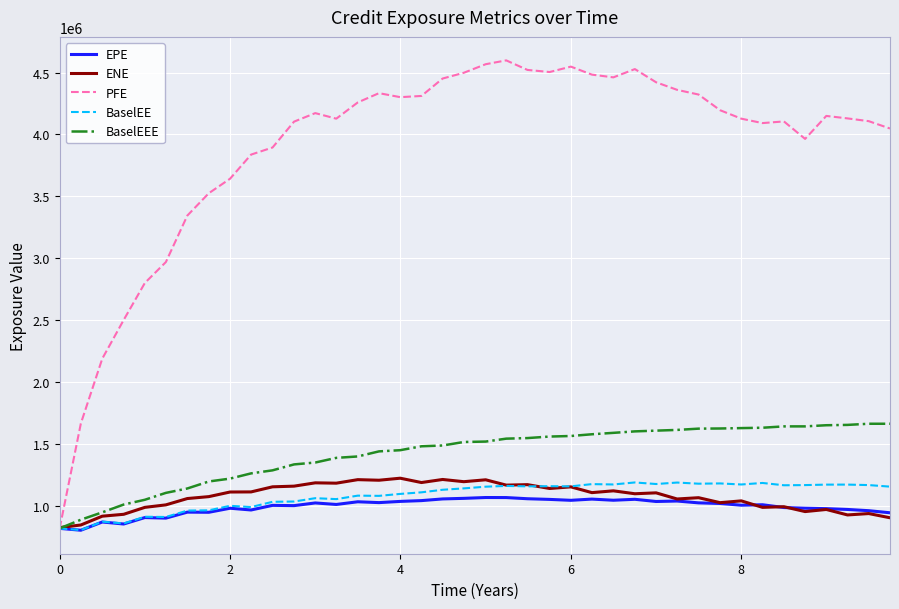

Which series has the widest spread of values?

PFE